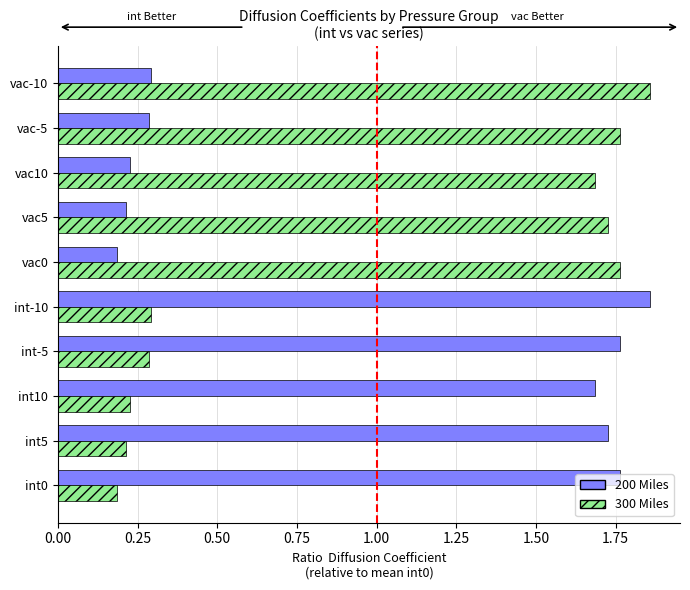

How many data points in 300 Miles are less than 1?

5